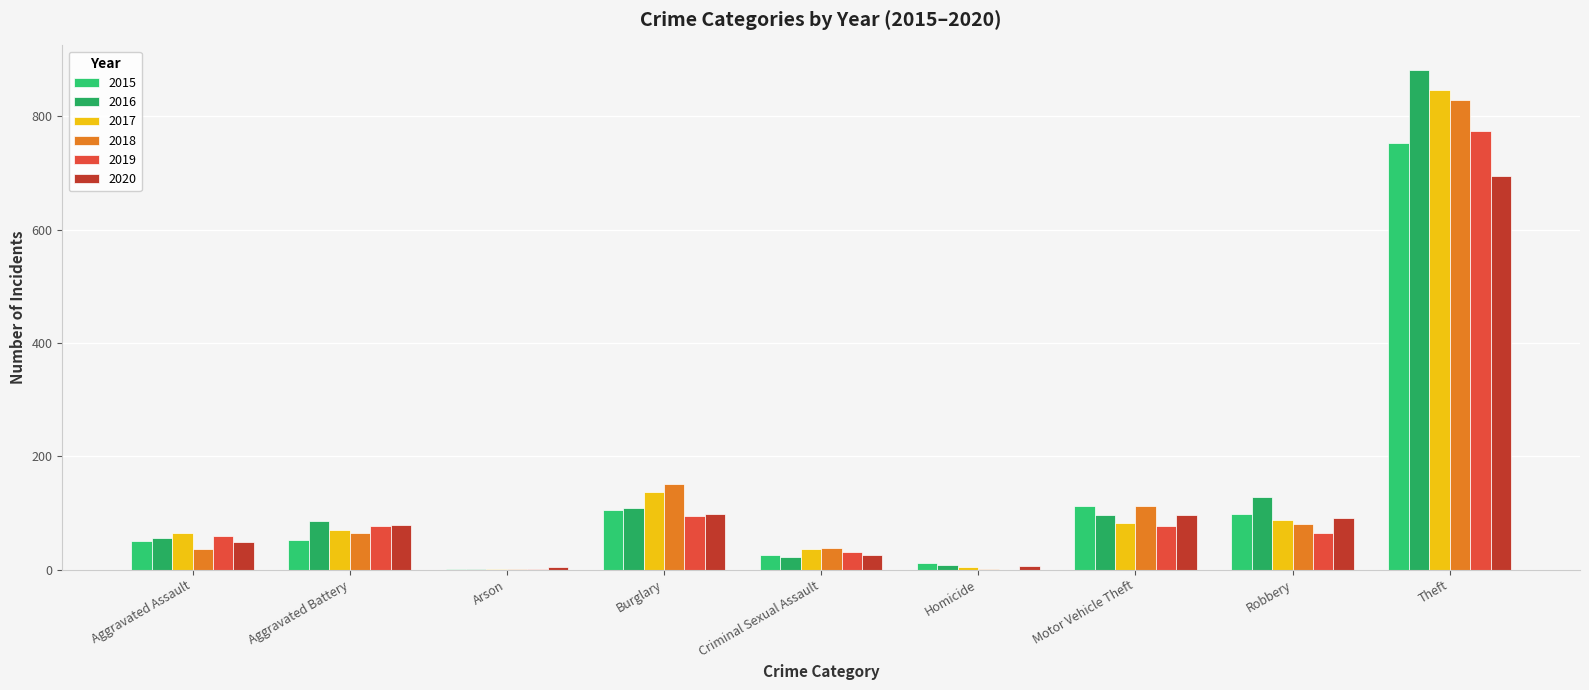

Reading left to right, list all the values displayed in this chart.

2015: 50	52	1	106	25	11	113	99	753
2016: 56	85	1	109	23	8	97	129	881
2017: 64	70	1	137	37	4	82	88	847
2018: 37	64	2	152	39	1	112	81	829
2019: 60	77	2	95	31	0	77	64	774
2020: 49	78	4	99	25	6	97	91	695